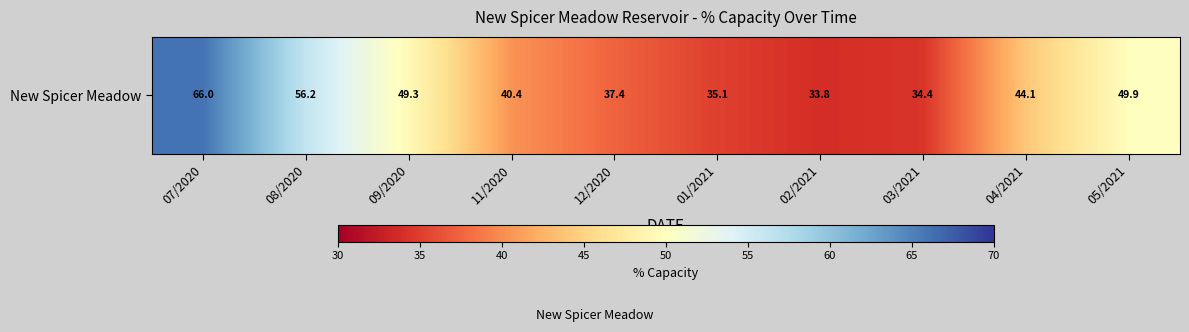

List the labels in order of value, largest first.

07/2020, 08/2020, 05/2021, 09/2020, 04/2021, 11/2020, 12/2020, 01/2021, 03/2021, 02/2021